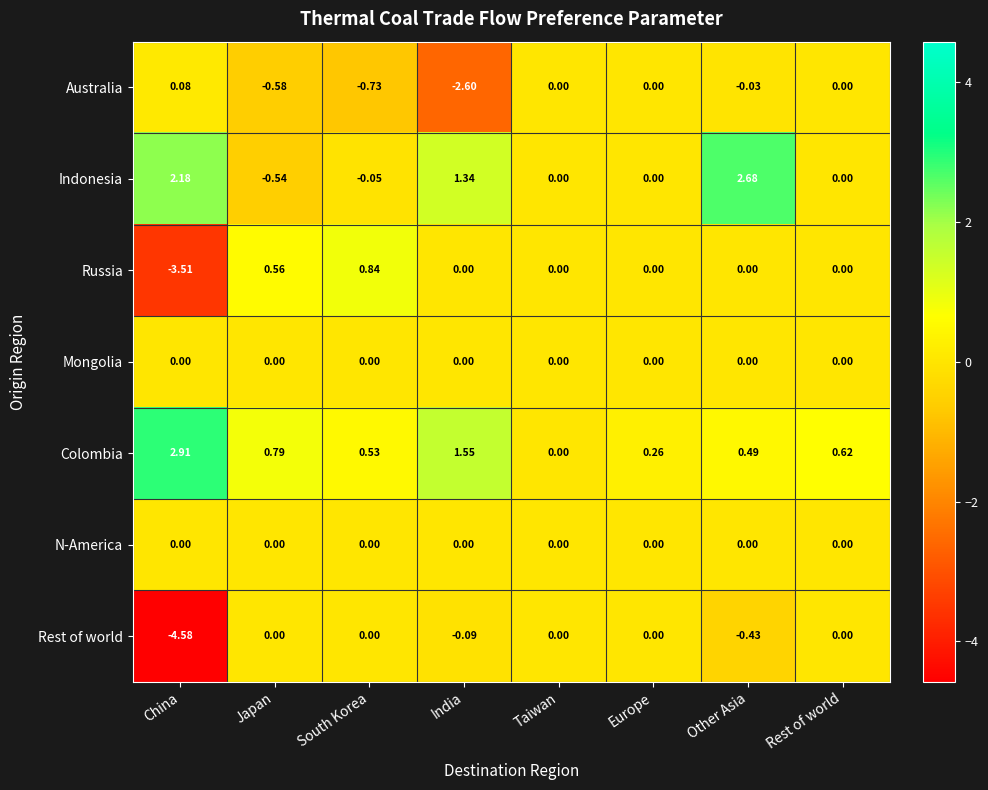

Which category has the highest value across all series?

China